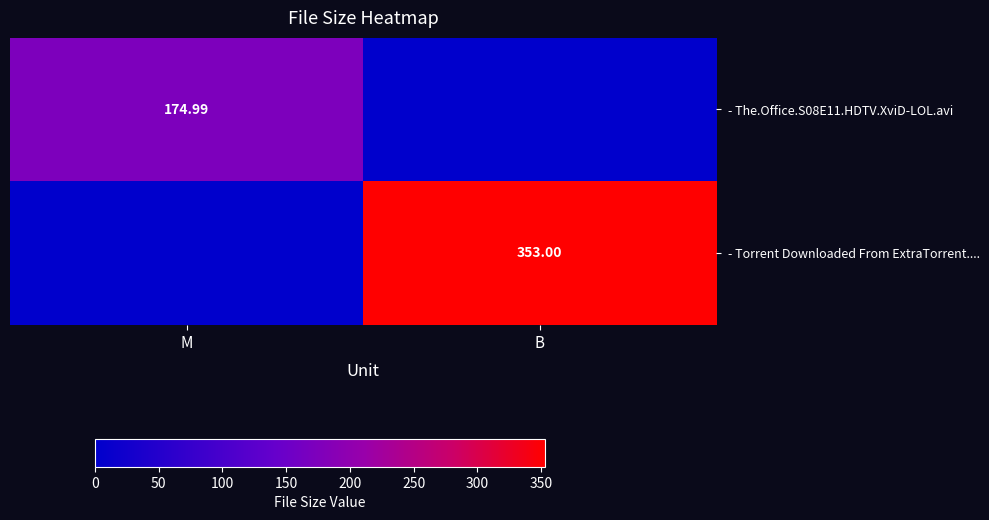

The value of - The.Office.S08E11.HDTV.XviD-LOL.avi at B is 110.0. True or false?

False